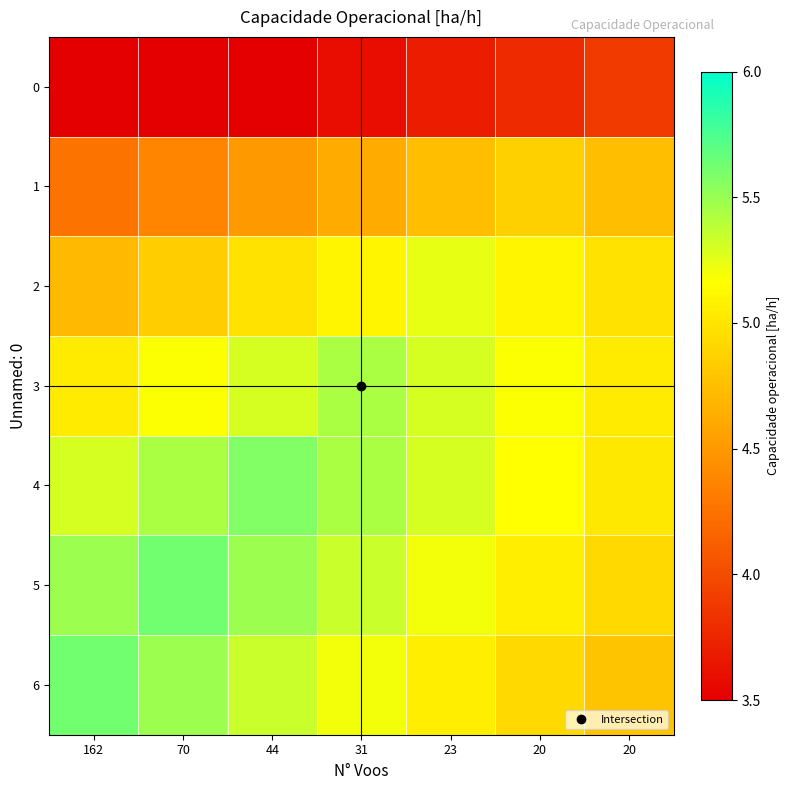

How many categories are shown in the chart?

7